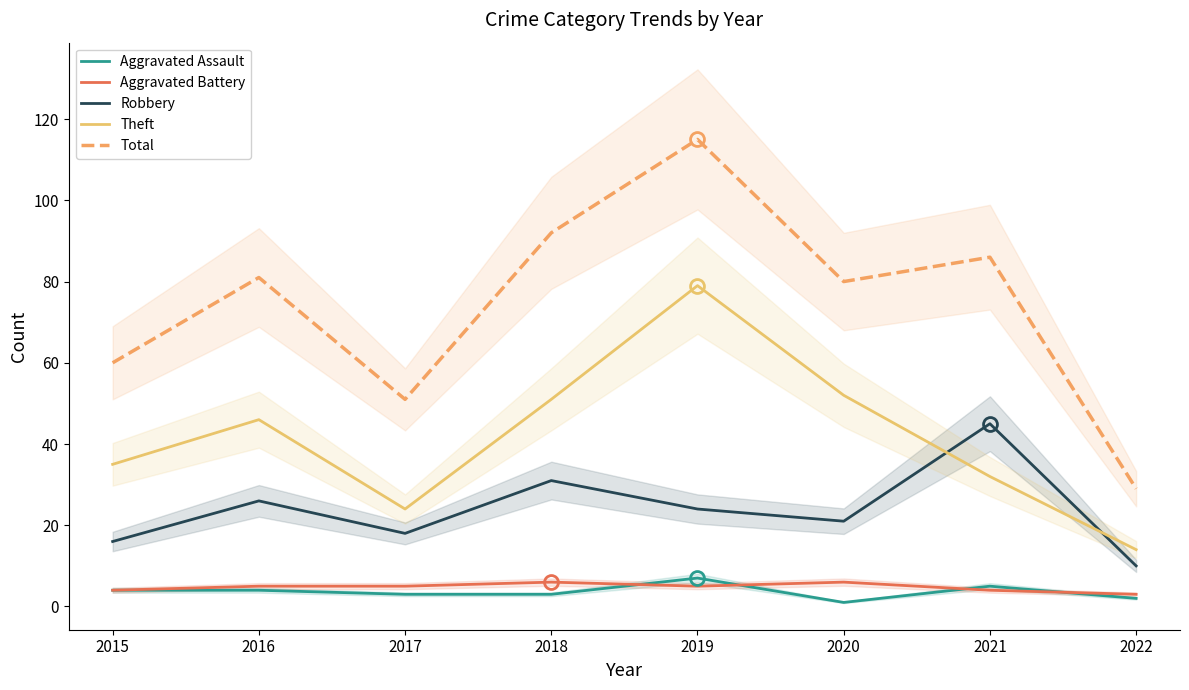

How many values in the Aggravated Assault series exceed 4?

2